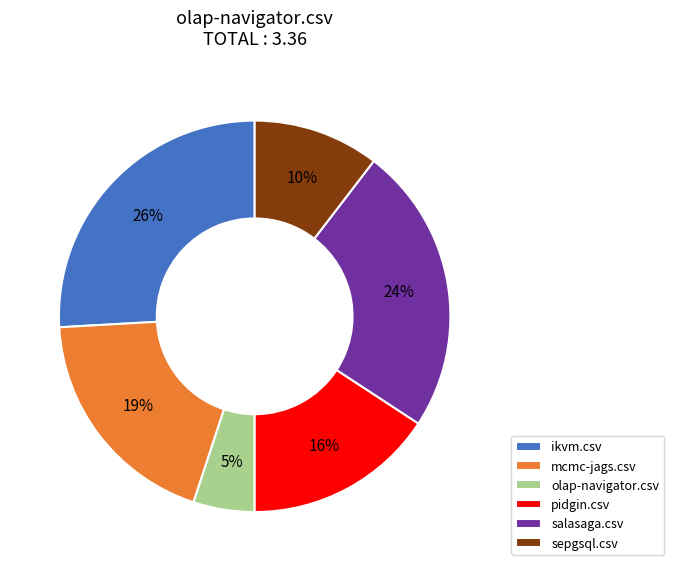

To the nearest percent, what portion does sepgsql.csv represent?

10%